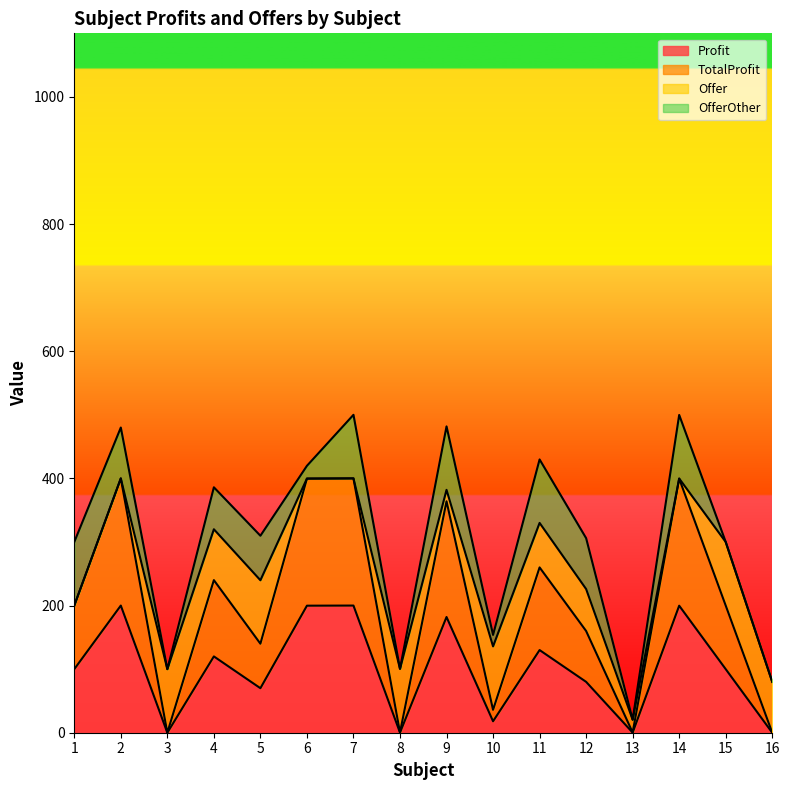

True or false: Profit and TotalProfit cross at least once.

False